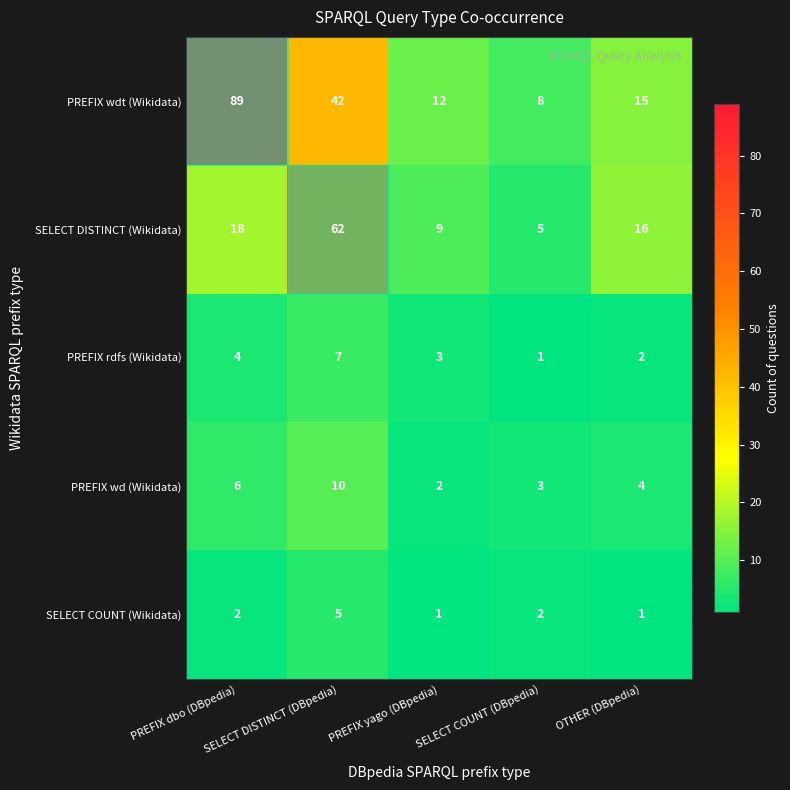

What is the difference between the maximum and second lowest values in the SELECT COUNT (Wikidata) series?

4